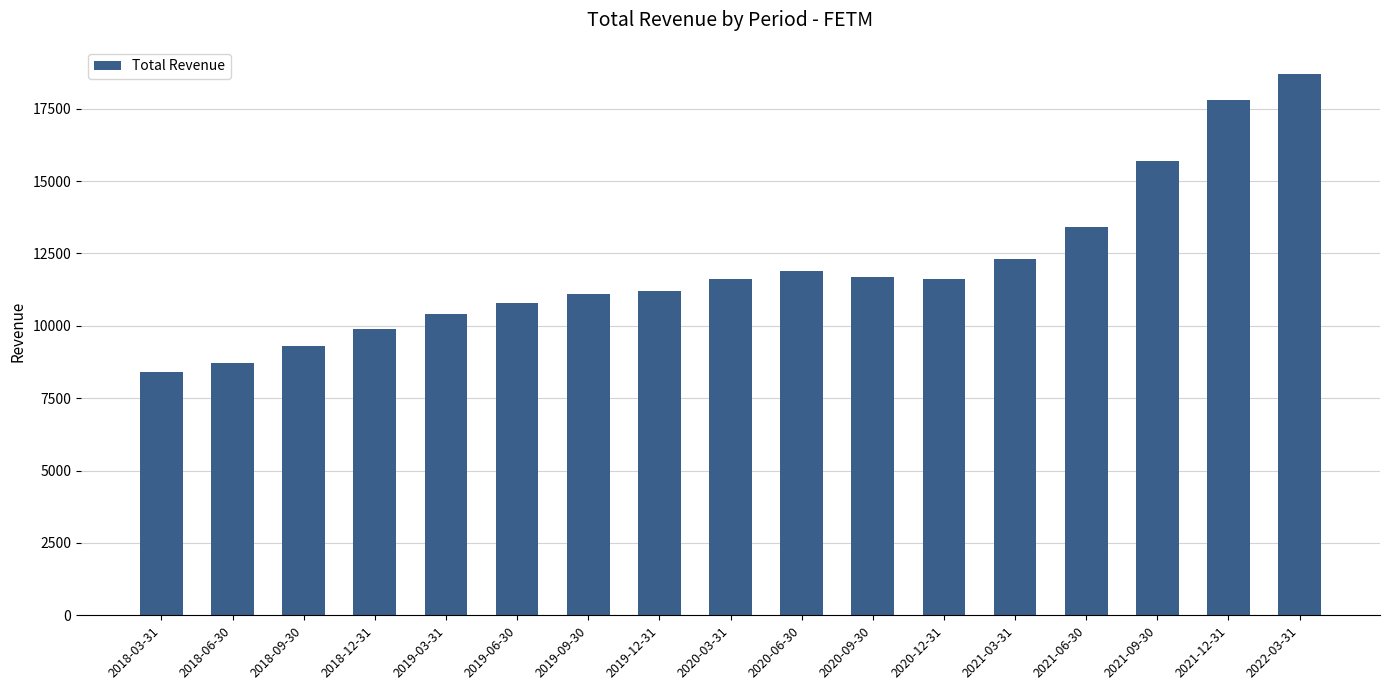

What is the label of the 1st bar from the right?

2022-03-31